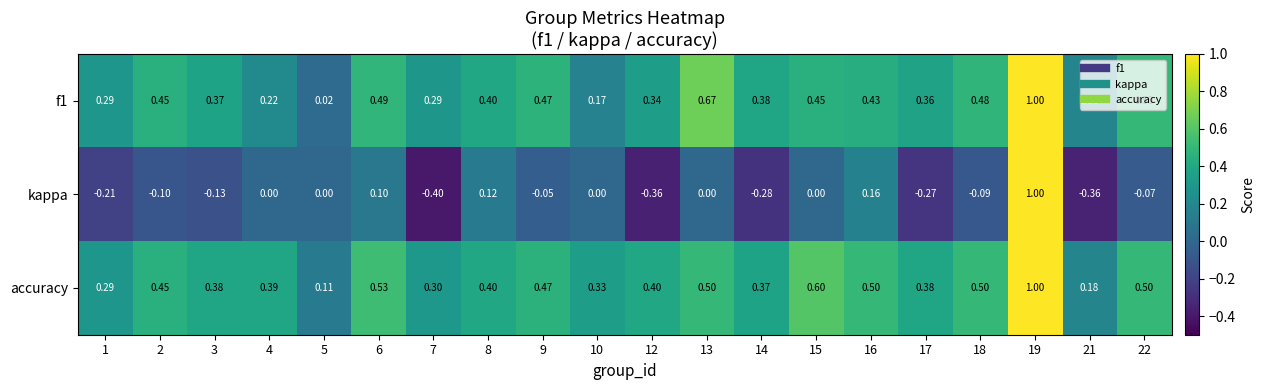

Which series has the largest range (max minus min)?

kappa